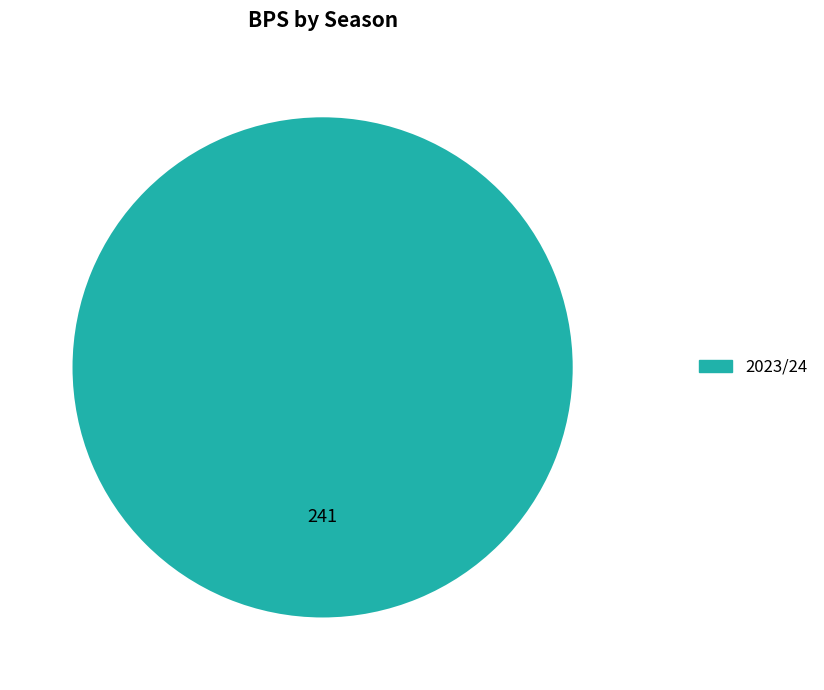

Count the number of slices in the pie.

1